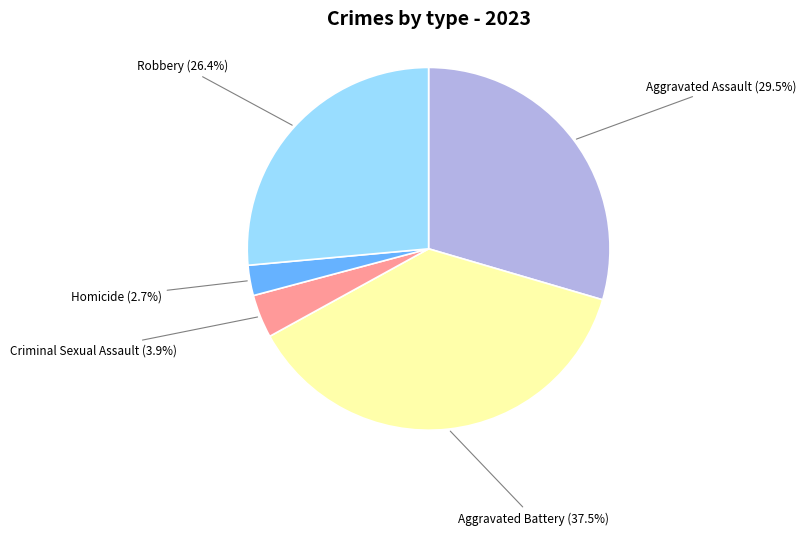

Approximately how many times larger is the value at Robbery compared to Aggravated Assault?

0.9